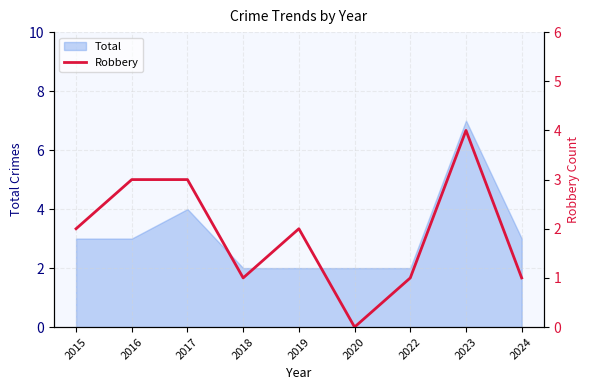

Count the number of values greater than 2.

3